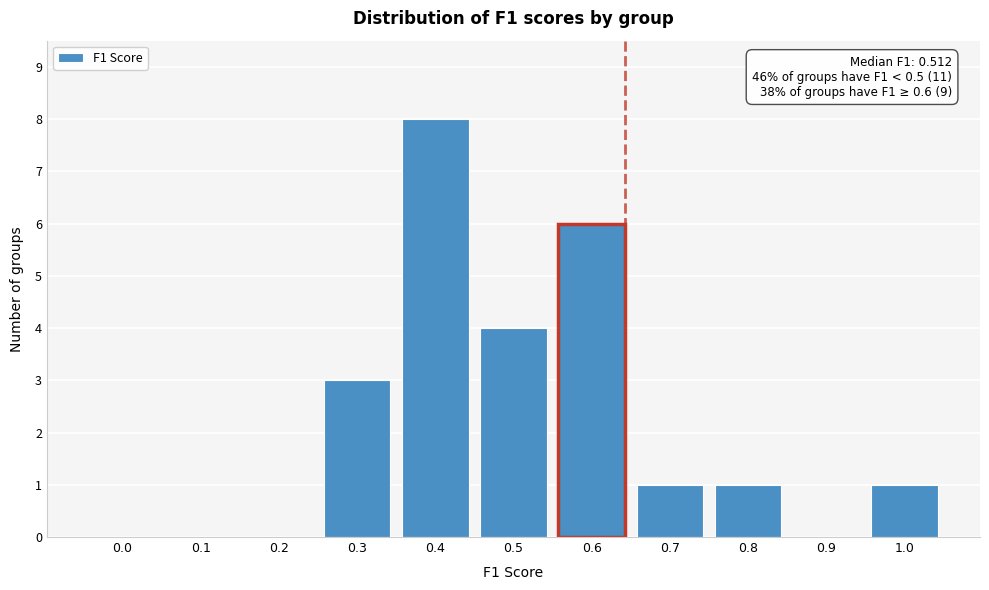

Reading left to right, what are all the values shown in this chart?

0.0=0	0.1=0	0.2=0	0.3=3	0.4=8	0.5=4	0.6=6	0.7=1	0.8=1	0.9=0	1.0=1